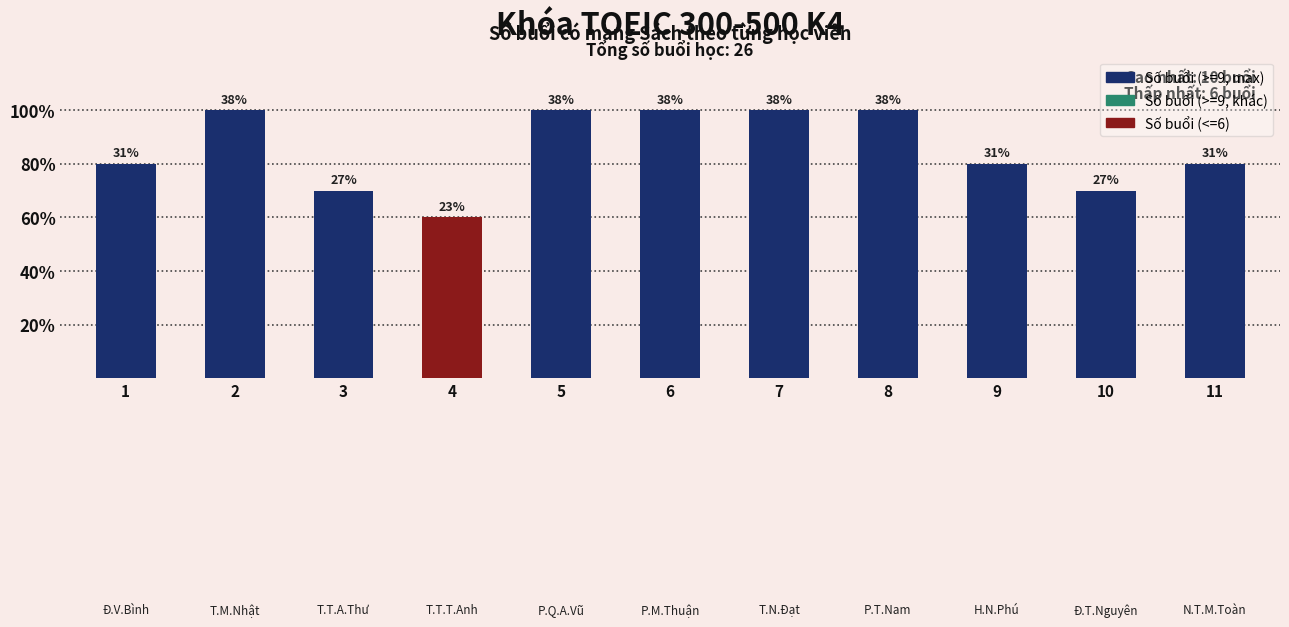

How many data points does each series have?

11